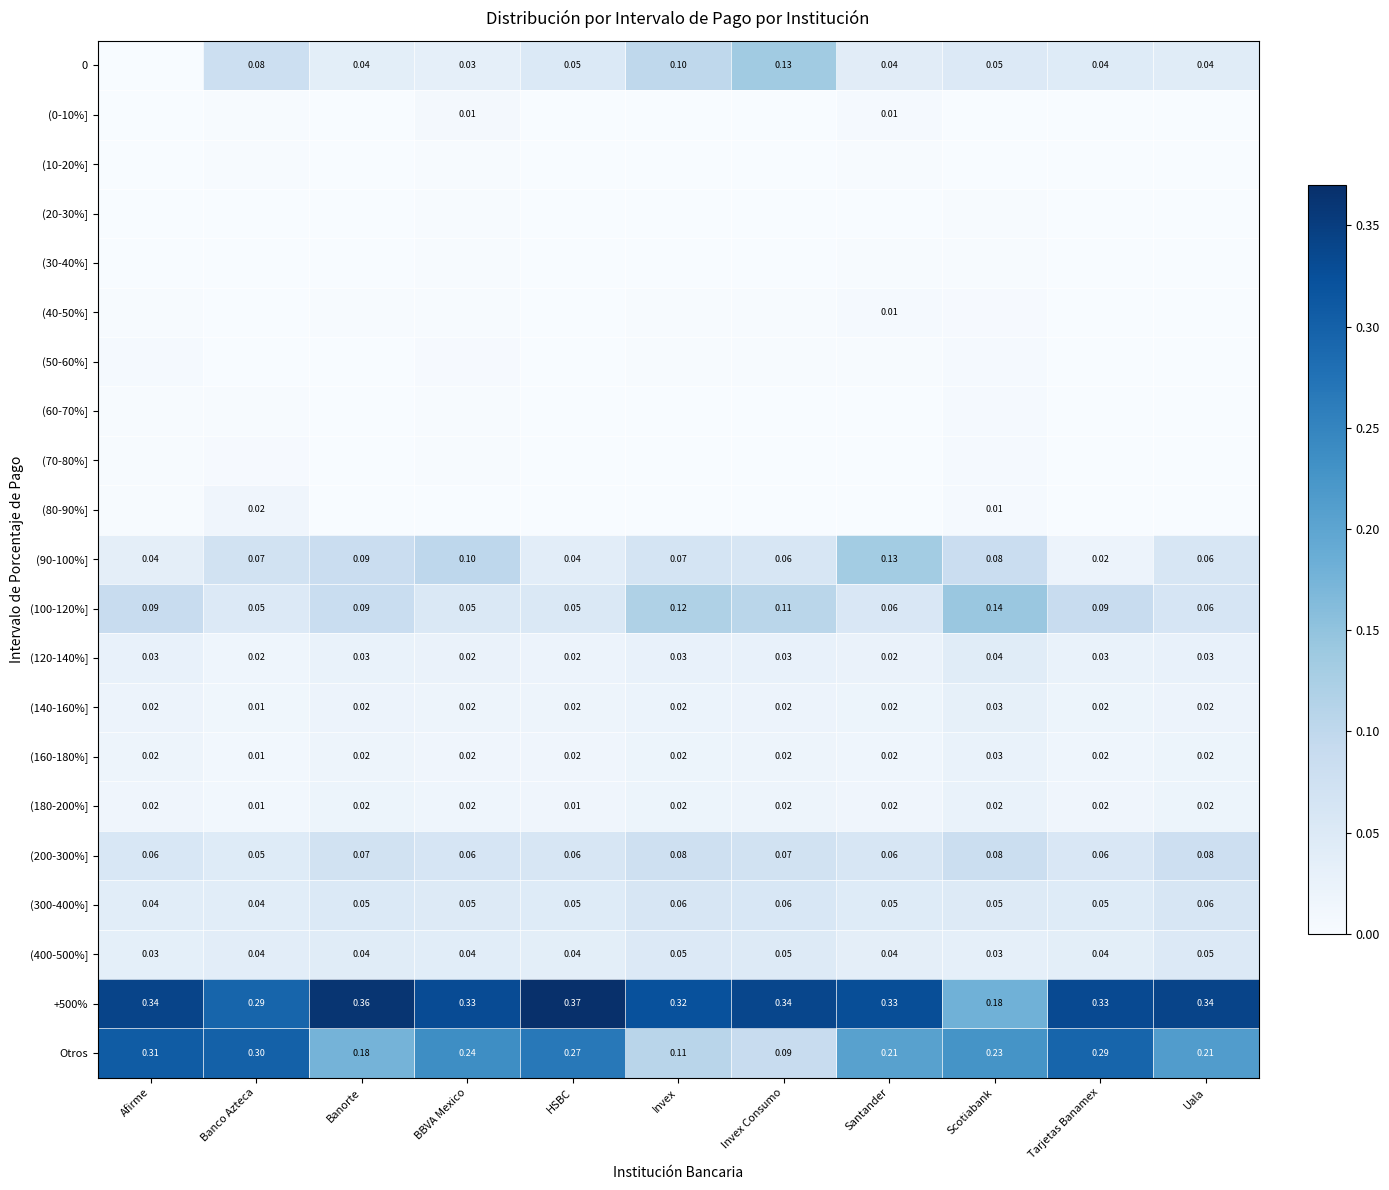

At which label is Otros closest to 0?

Invex Consumo